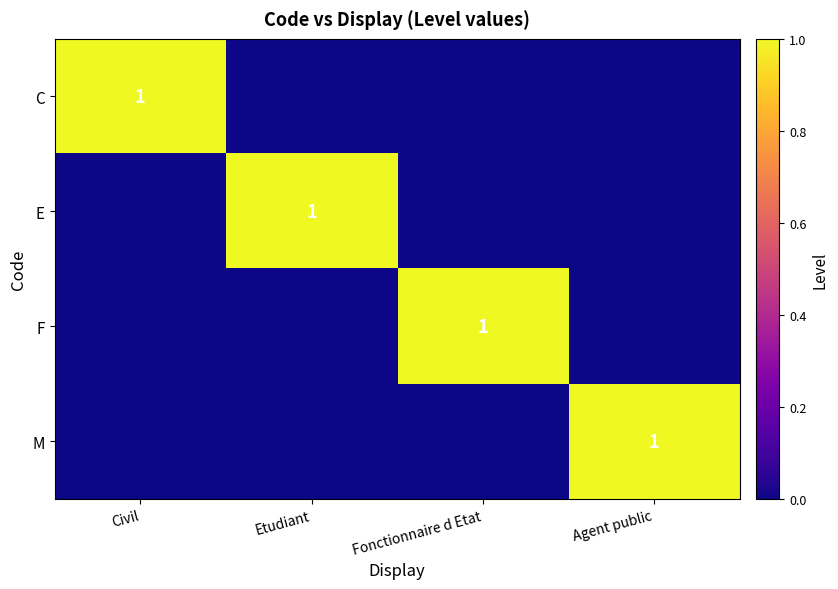

The value of C at Civil is 1. True or false?

True